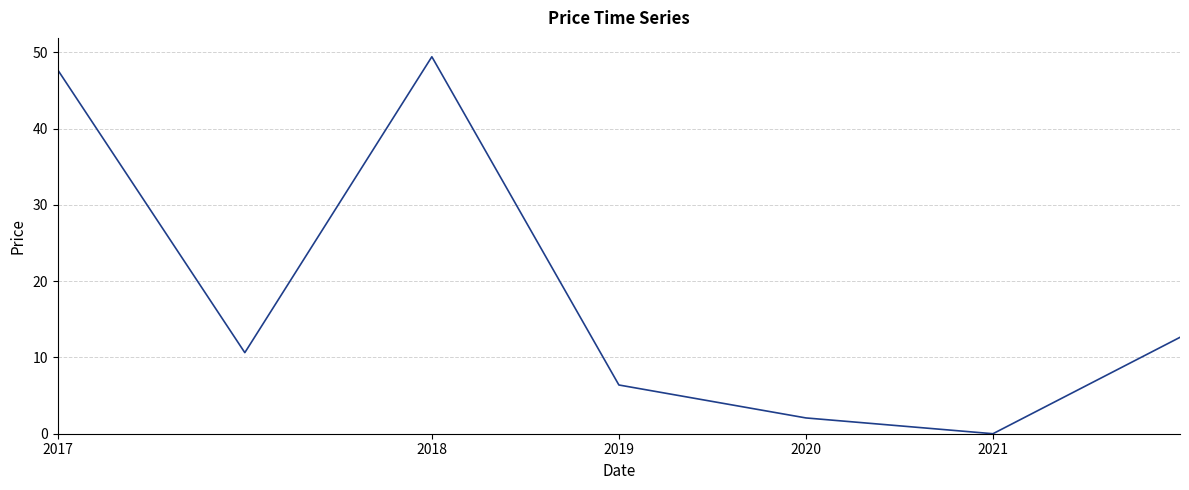

True or false: there are more than 2 points higher than both neighbors.

False